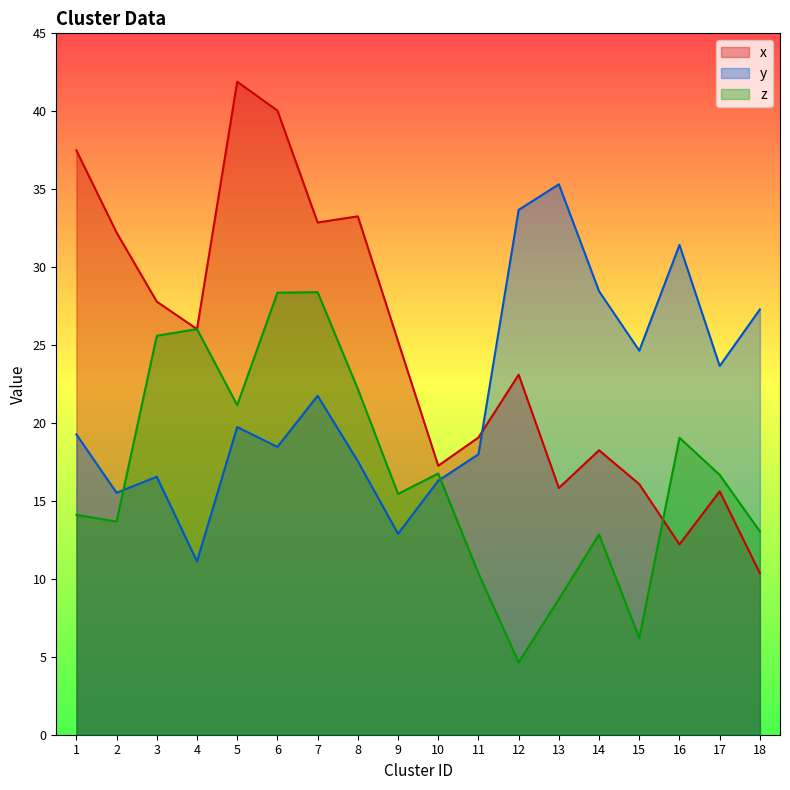

How many categories are shown in the chart?

18